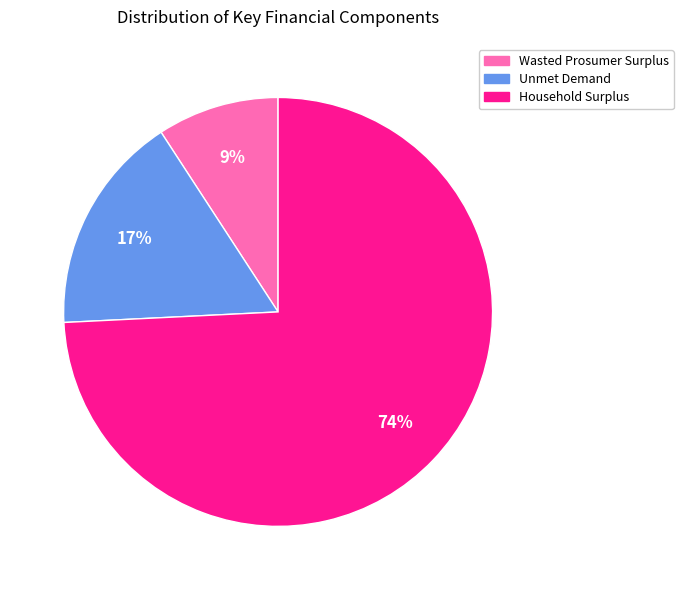

Is the sum of Wasted Prosumer Surplus and Household Surplus greater than half?

Yes